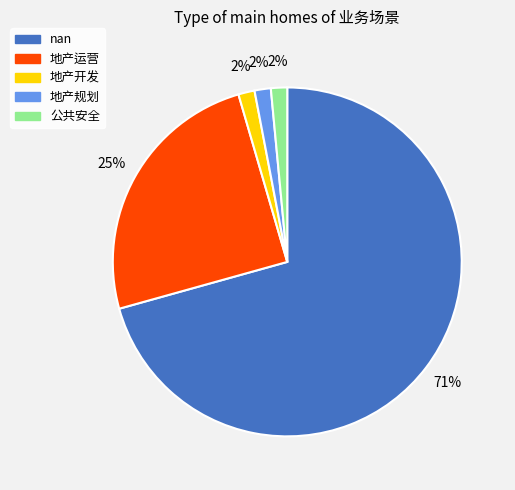

Is it true that 地产规划 is 2% of the pie?

True